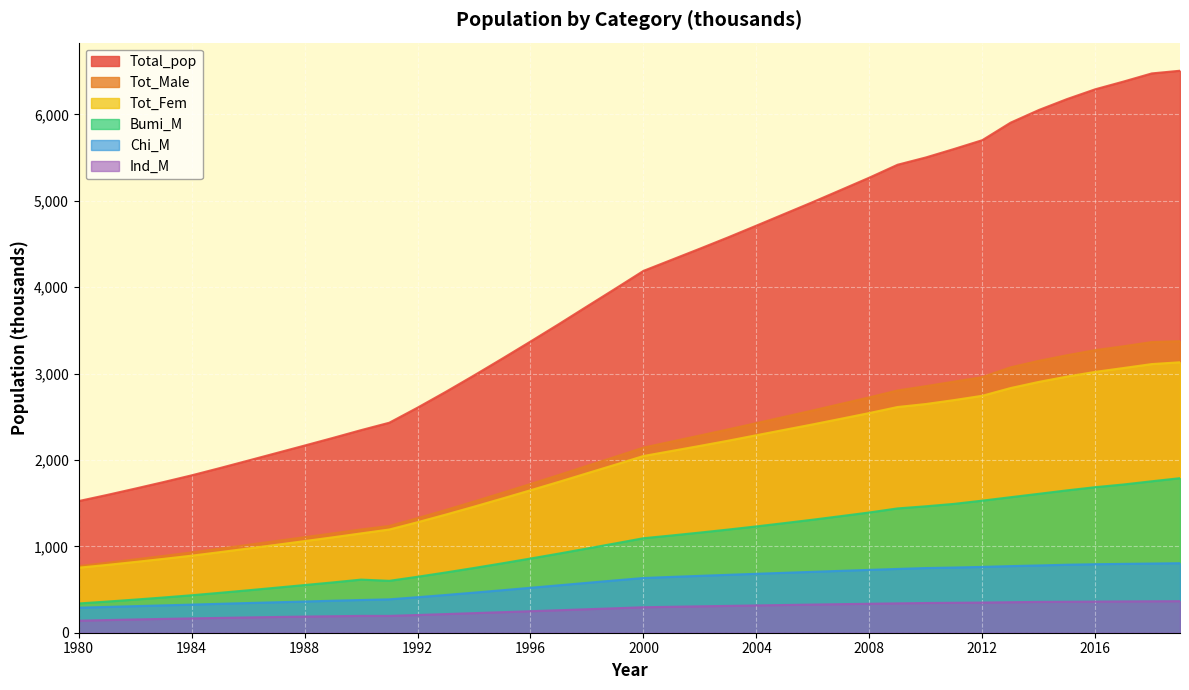

What is the difference between the Total_pop values at 2006 and 1997?

1414.3